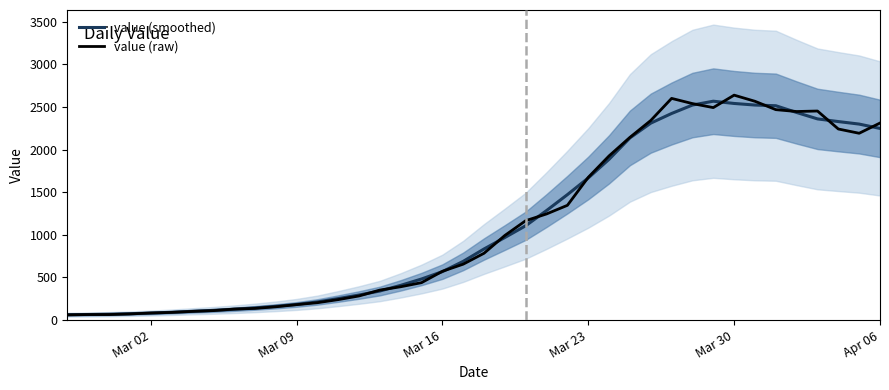

Between which two adjacent categories do value (raw) and value (smoothed) first intersect?

Mar 23 and Mar 30